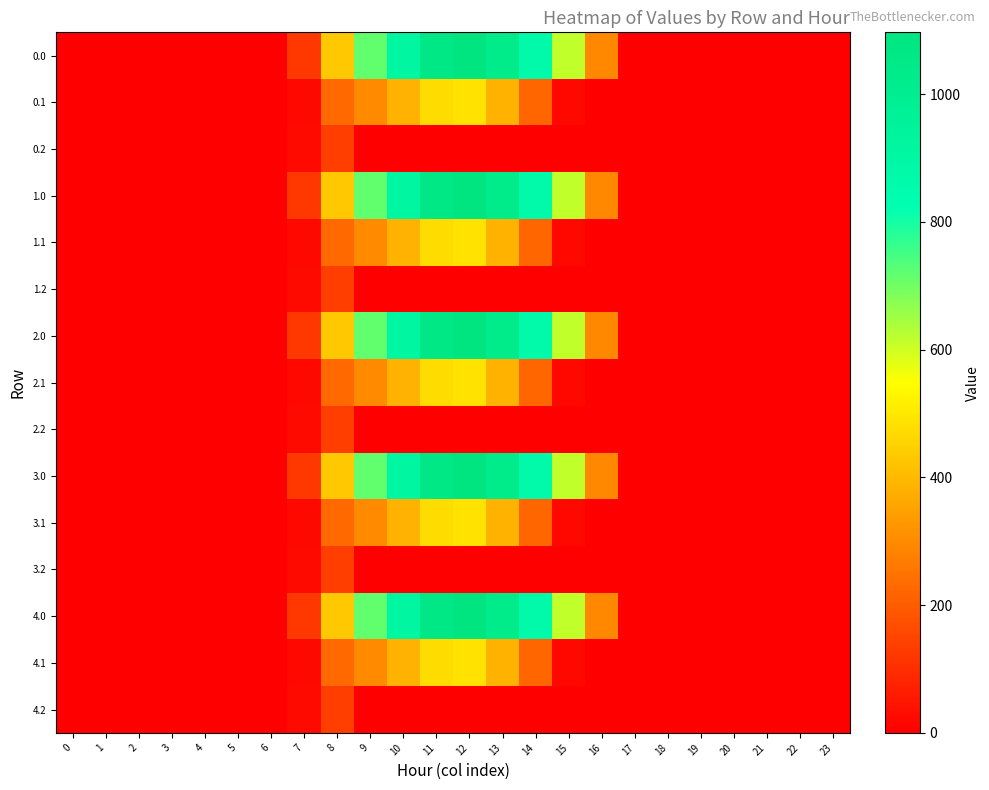

At which category does the chart reach its peak across all series?

12